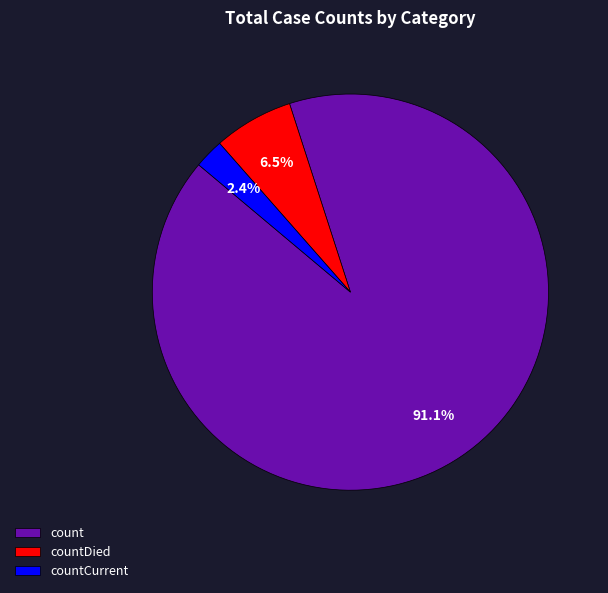

To the nearest percent, what percentage of the pie is count?

91%